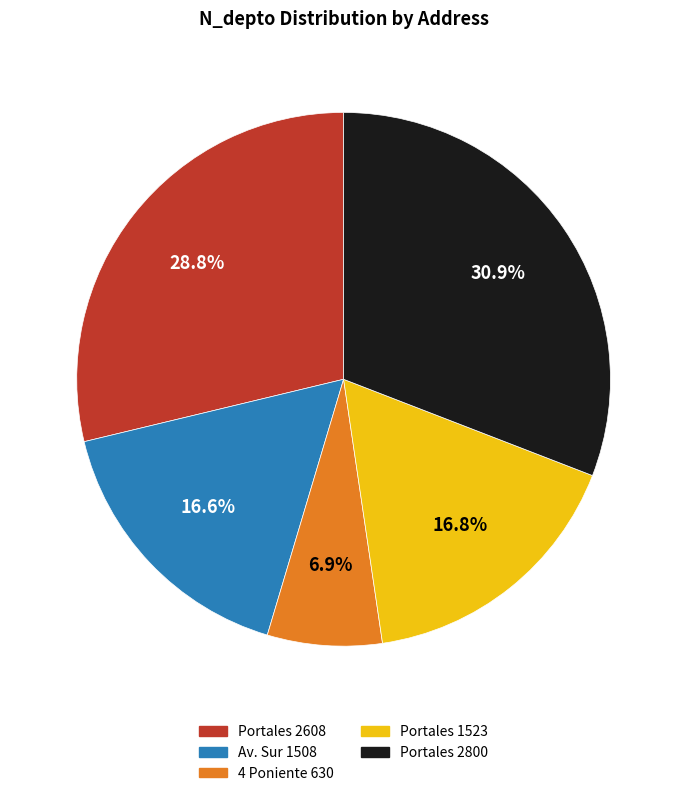

What percentage is the Av. Sur 1508 slice, to the nearest percent?

17%